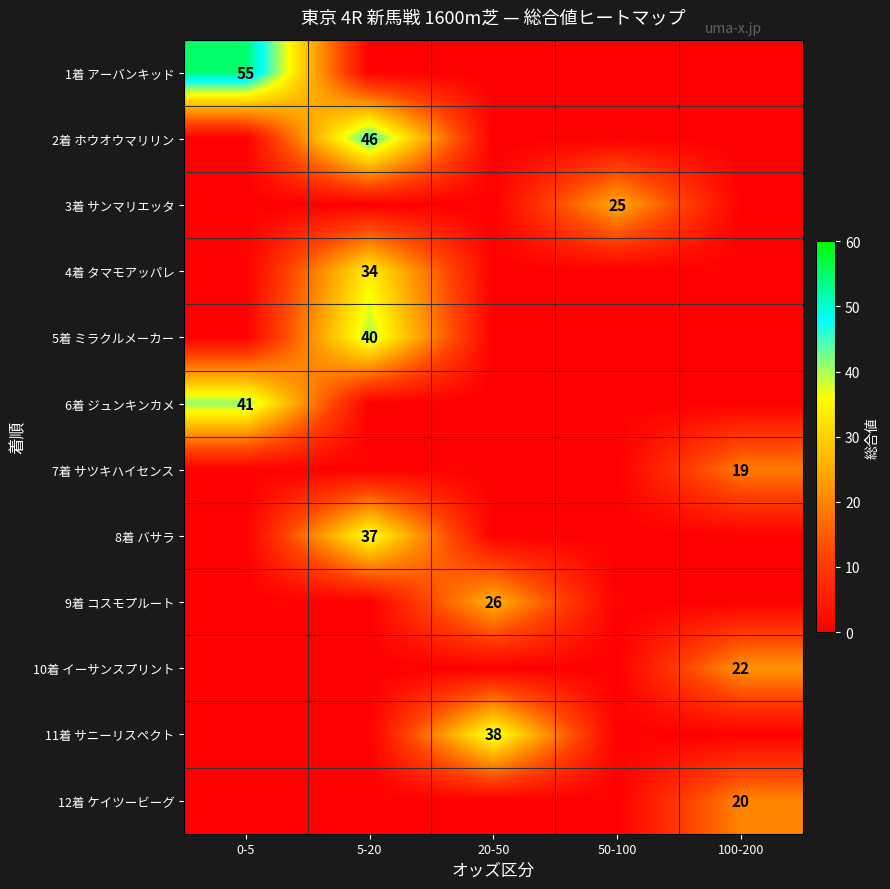

The 3着 サンマリエッタ series shows 25 at 50-100. True or false?

True